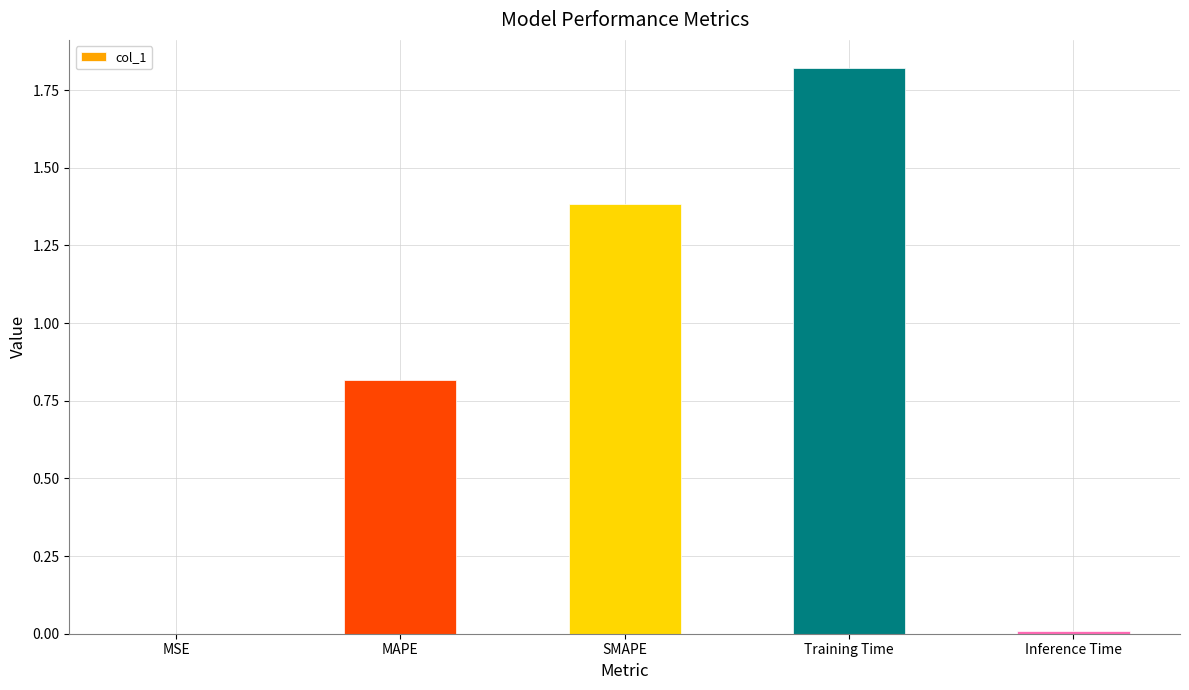

What is the sum of the values at SMAPE and Training Time?

3.2